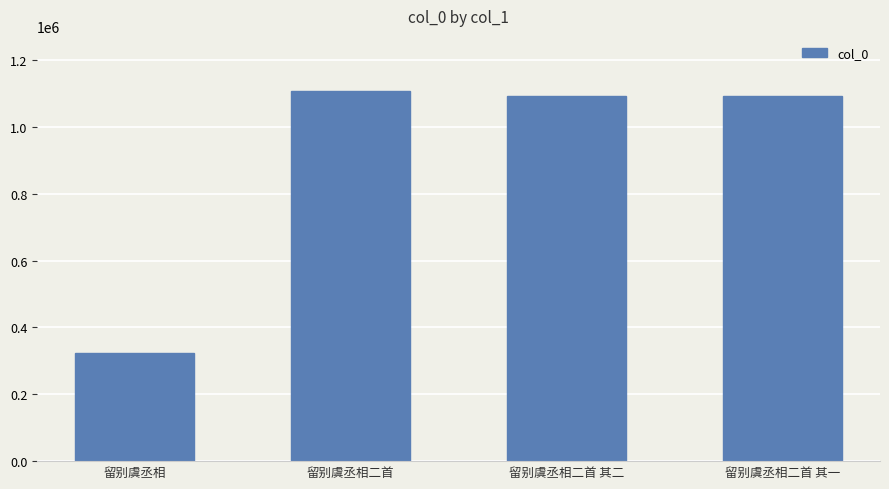

What position from the right is 留别虞丞相?

4